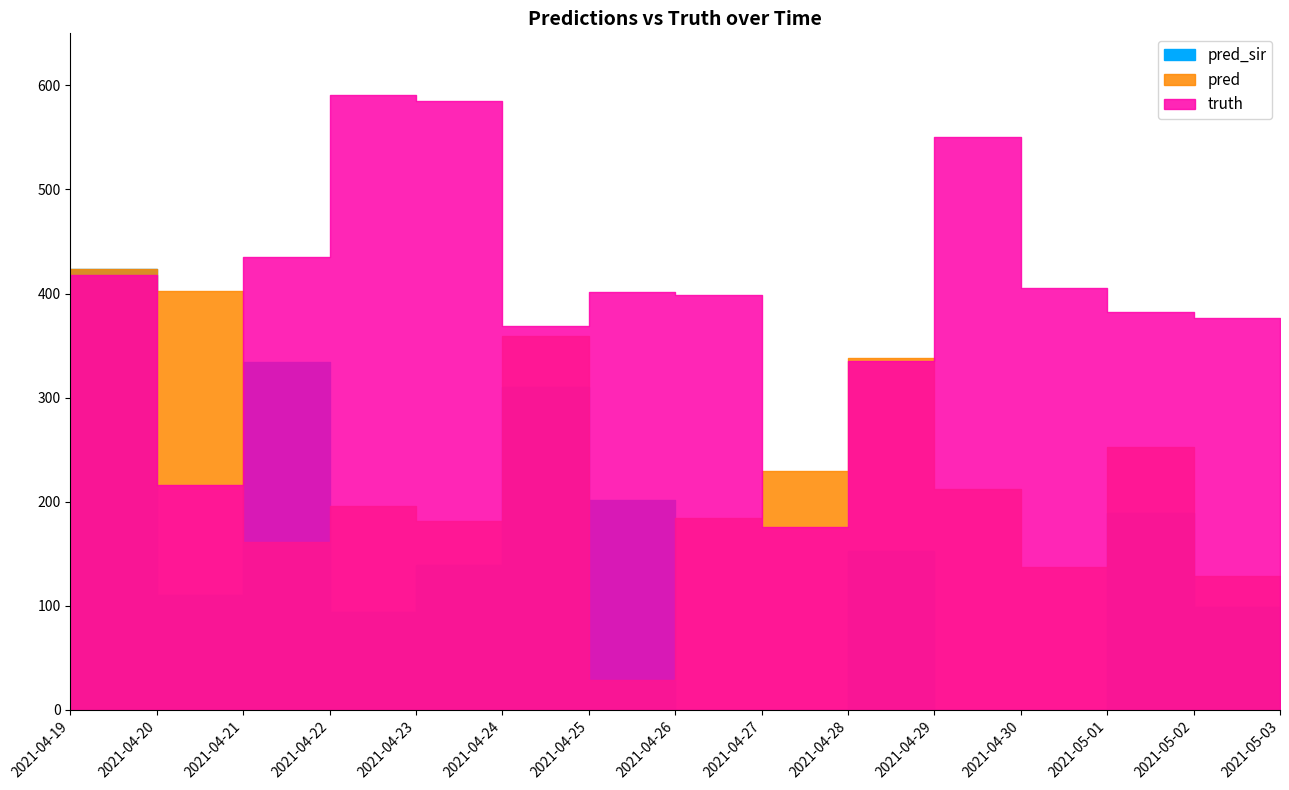

What position from the right is 2021-05-02?

2